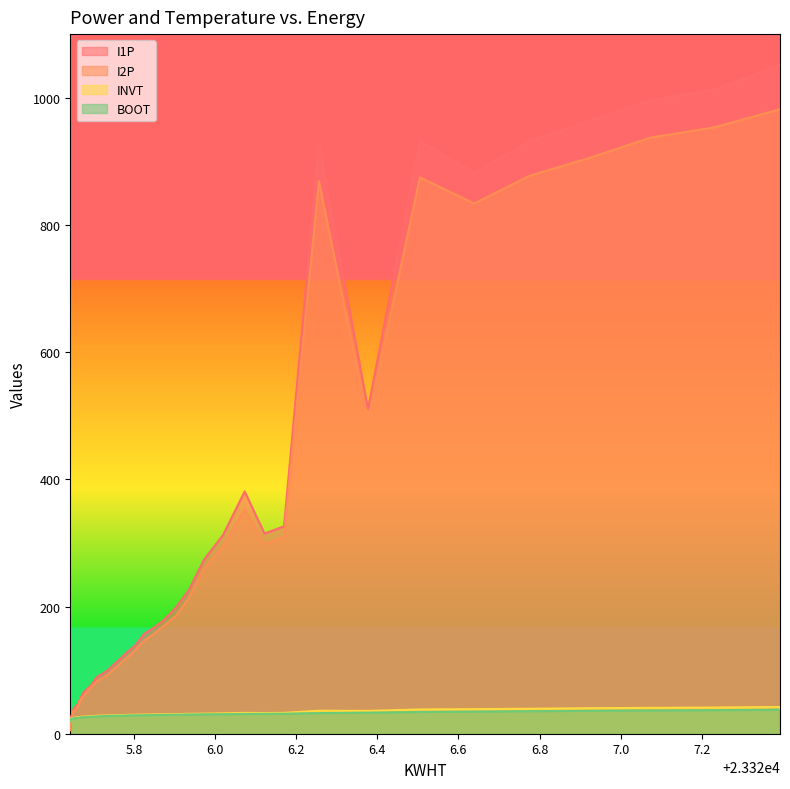

Between which two adjacent categories do I1P and INVT first intersect?

23325.644 and 23325.645